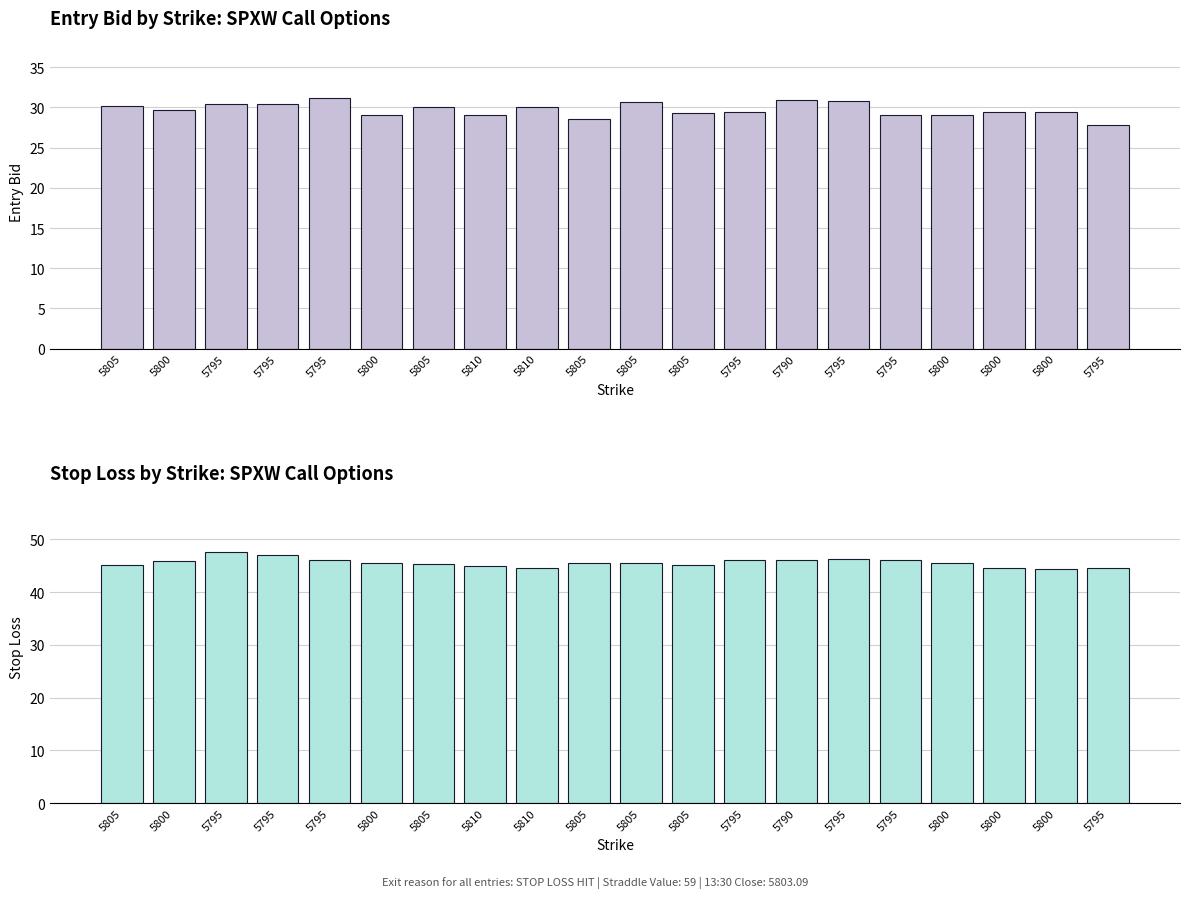

What is the sum of the sl values at 5800 and 5805?

90.9